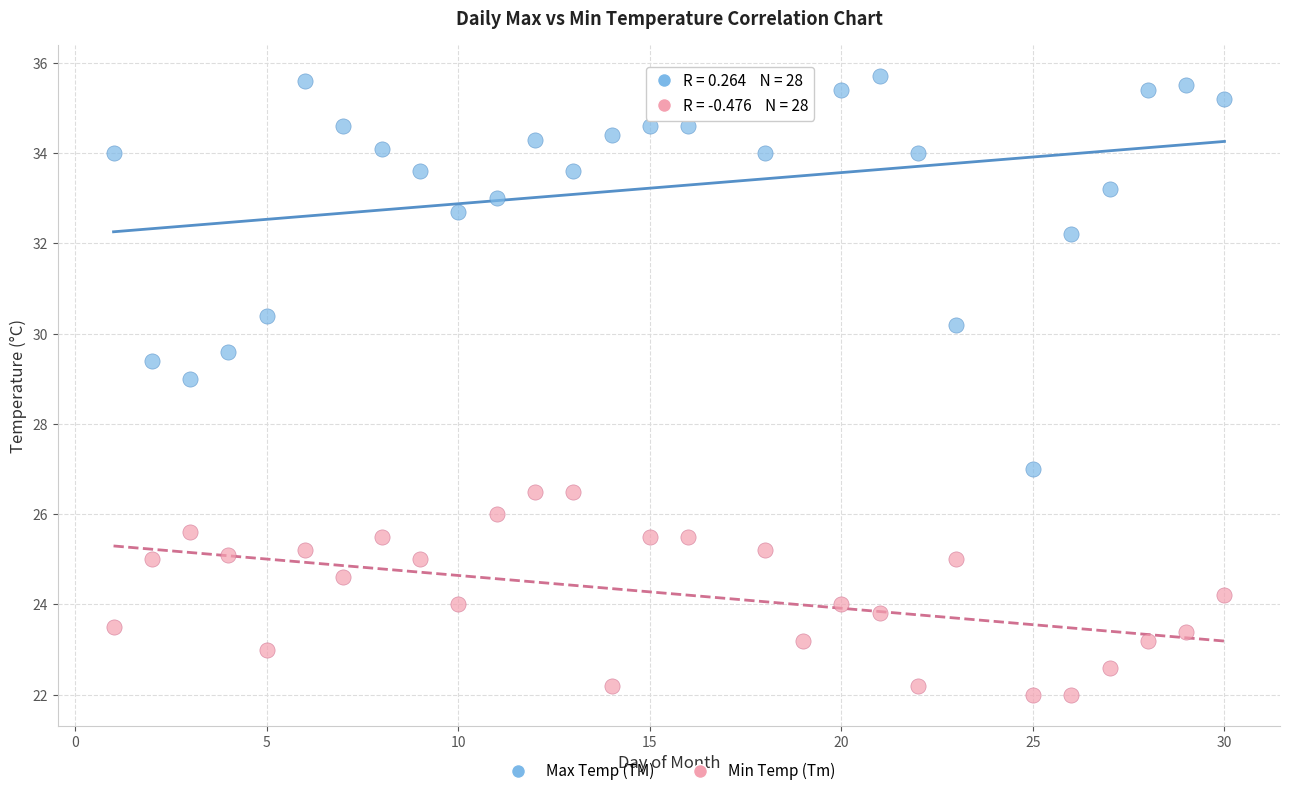

Which series contains the lowest Y value?

Min Temp (Tm)